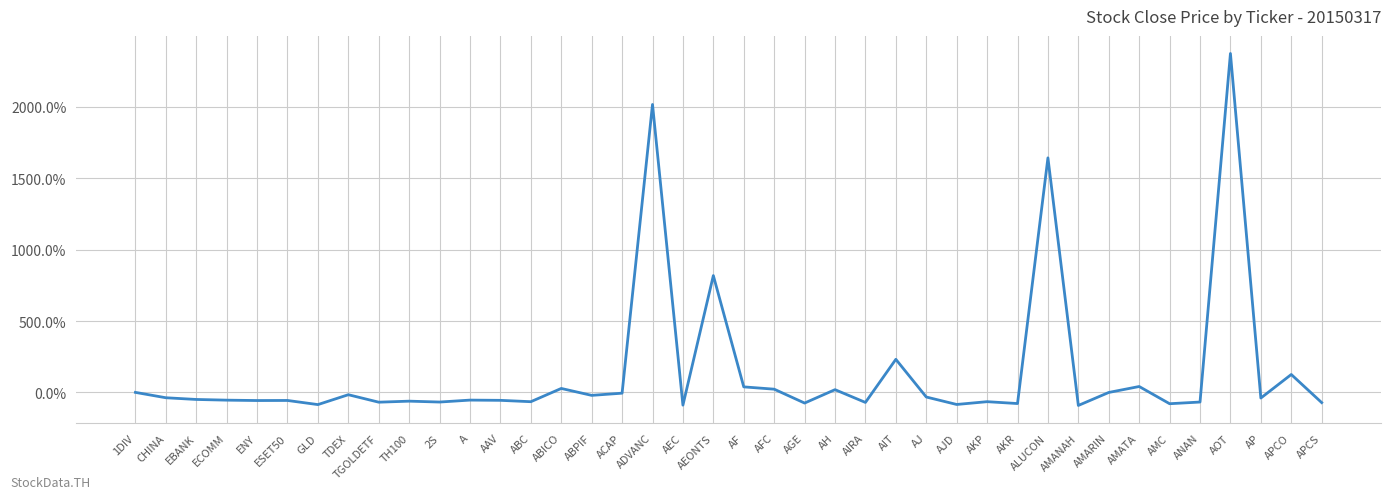

Is it true that the value at ABC is -65.3?

True